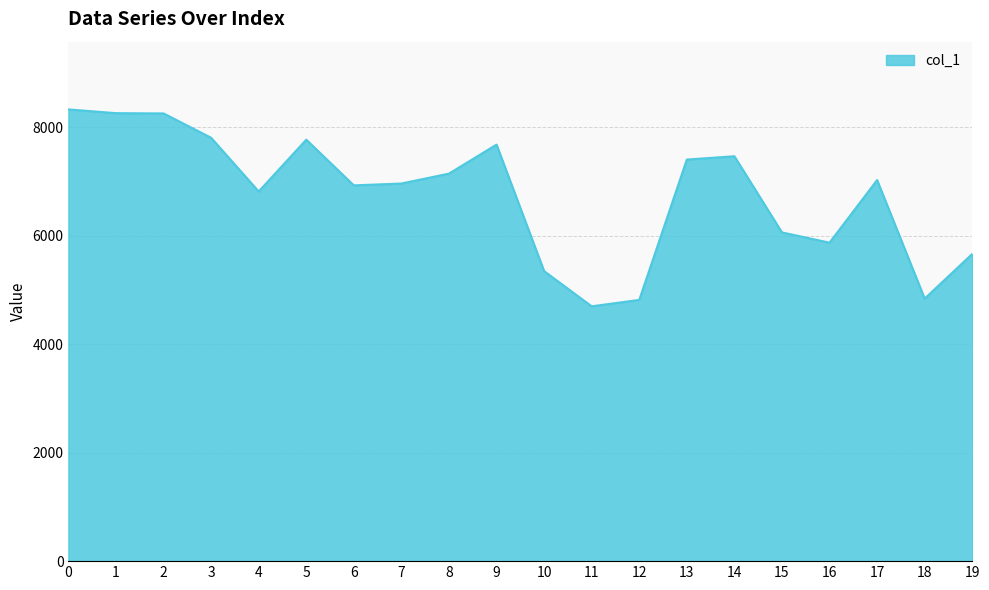

What is the greatest value displayed?

8333